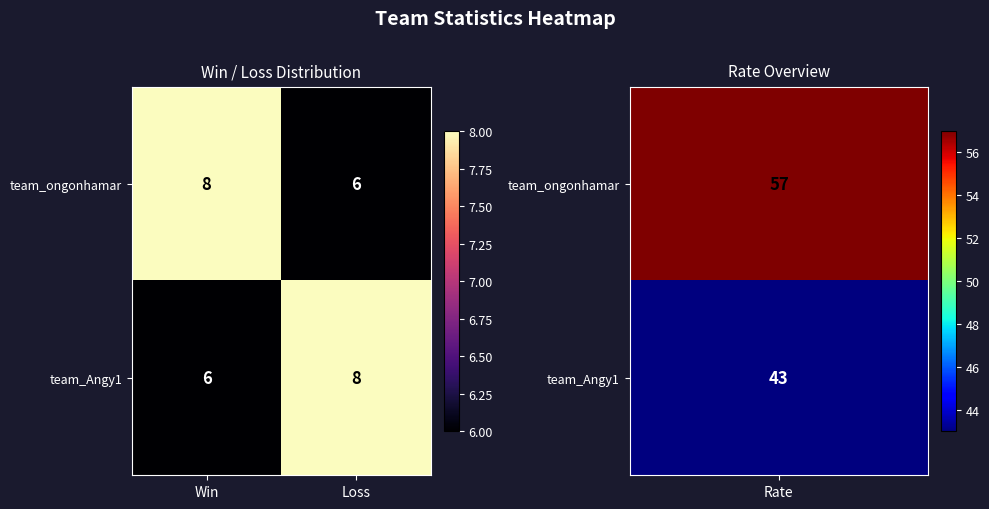

The value of team_Angy1 at Win is 6. True or false?

True